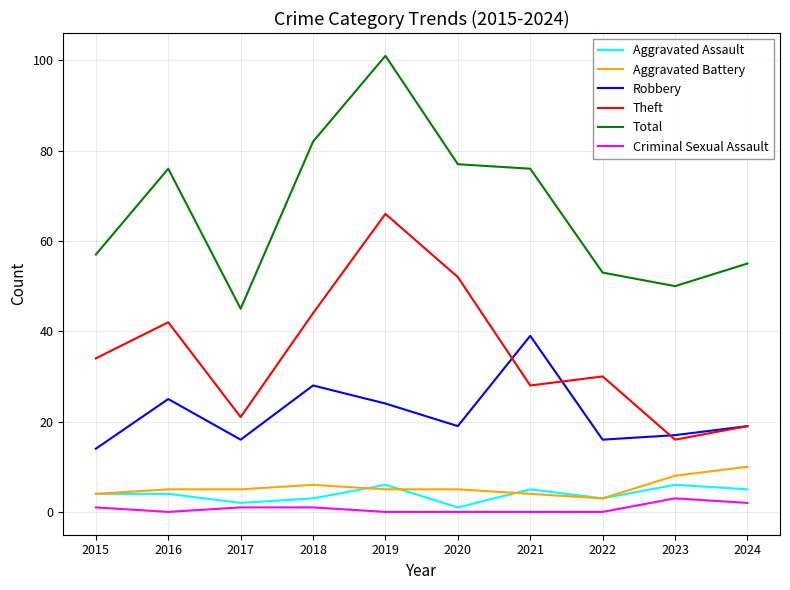

True or false: Total has a value of 101 at 2019.

True